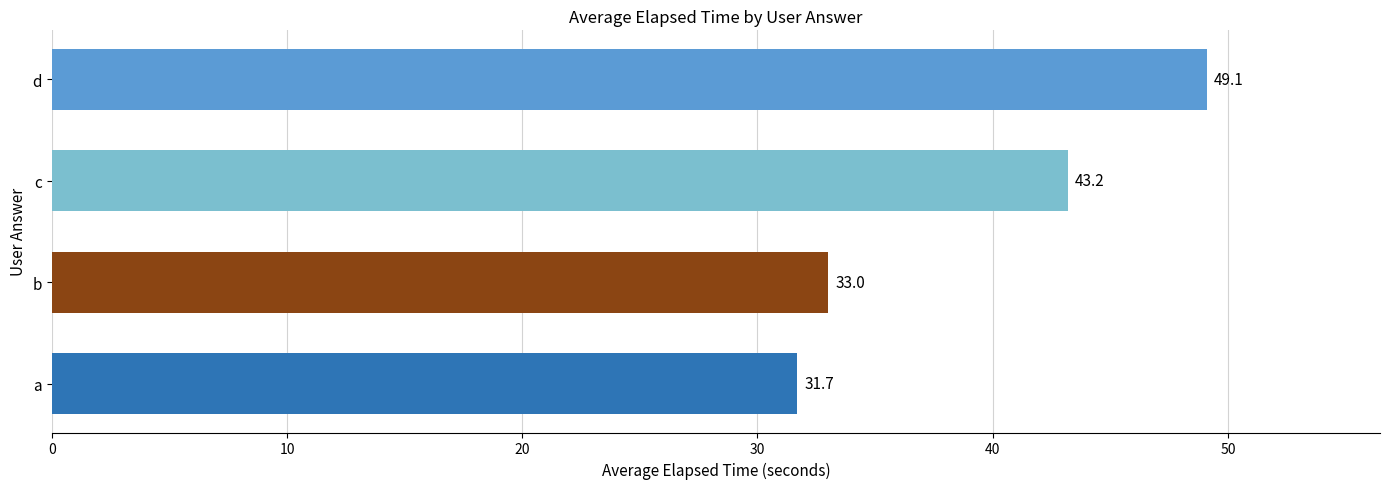

True or false: the data shows 33.0 at b.

True